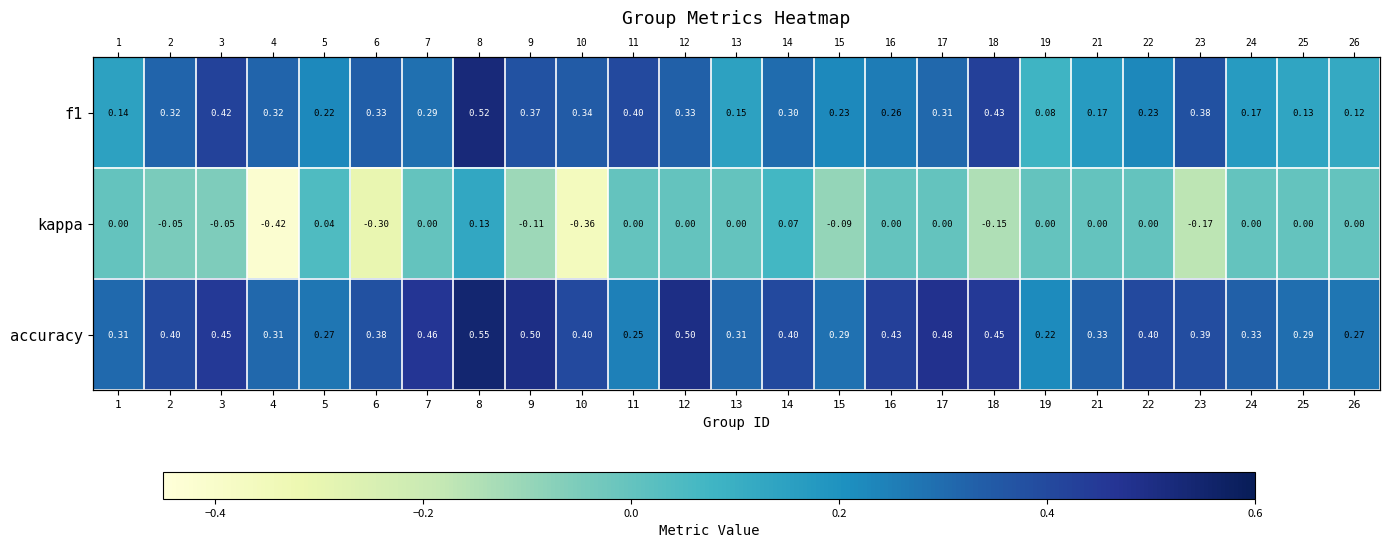

Between 9 and 26, which is larger?

9